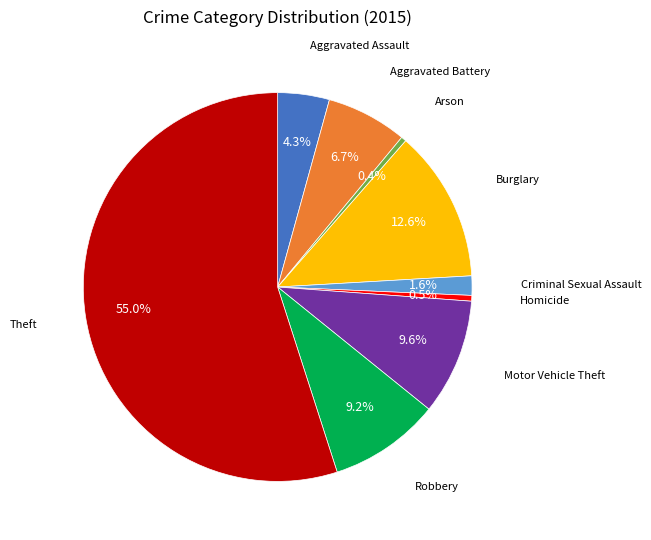

Is there any slice that represents more than half of the pie?

Yes